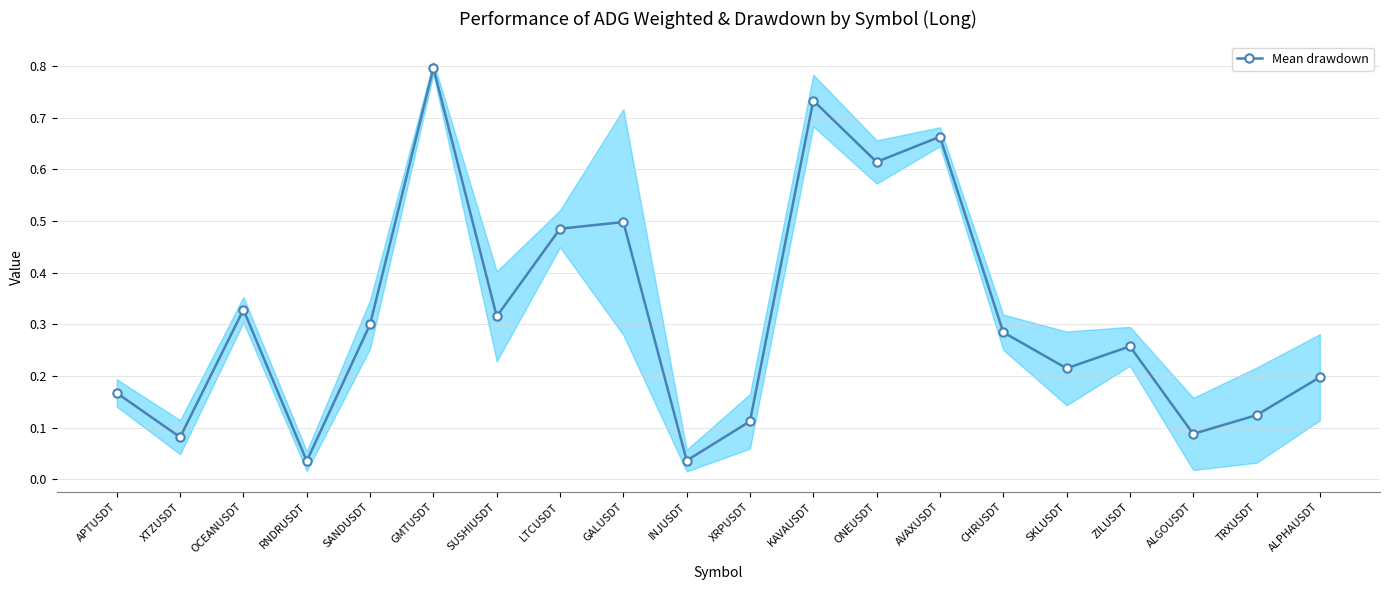

Reading right to left, what are all the values shown in this chart?

ALPHAUSDT=0.2	TRXUSDT=0.1	ALGOUSDT=0.1	ZILUSDT=0.3	SKLUSDT=0.2	CHRUSDT=0.3	AVAXUSDT=0.7	ONEUSDT=0.6	KAVAUSDT=0.7	XRPUSDT=0.1	INJUSDT=0.0	GALUSDT=0.5	LTCUSDT=0.5	SUSHIUSDT=0.3	GMTUSDT=0.8	SANDUSDT=0.3	RNDRUSDT=0.0	OCEANUSDT=0.3	XTZUSDT=0.1	APTUSDT=0.2